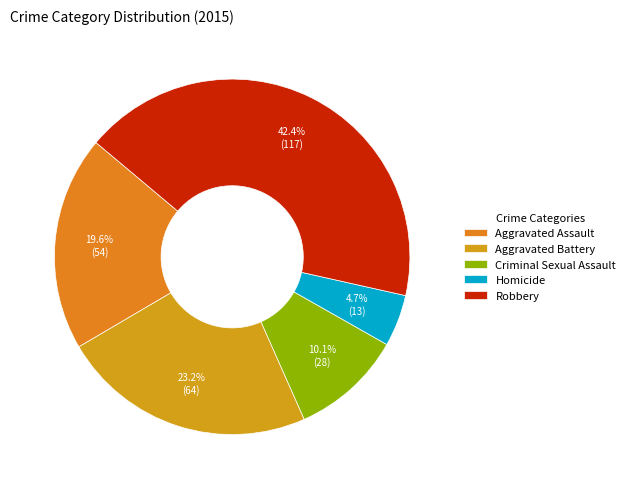

Which slice is the largest?

Robbery